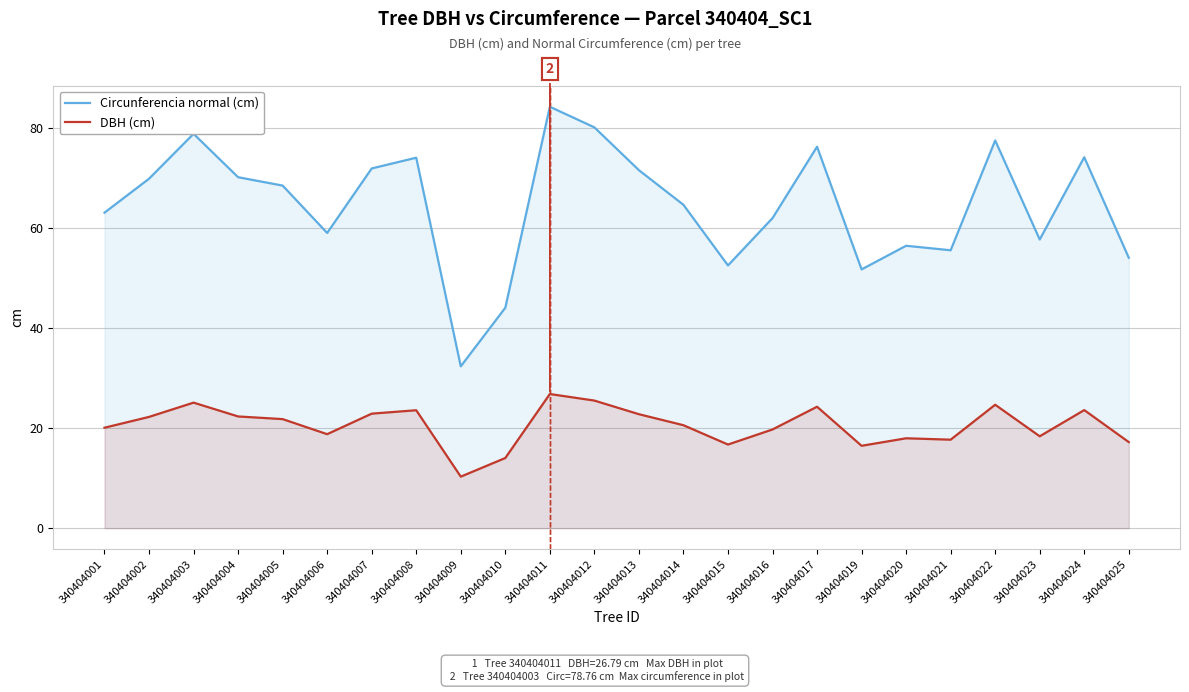

At 340404023, list the series in order from largest to smallest.

Circunferencia normal (cm), DBH (cm)